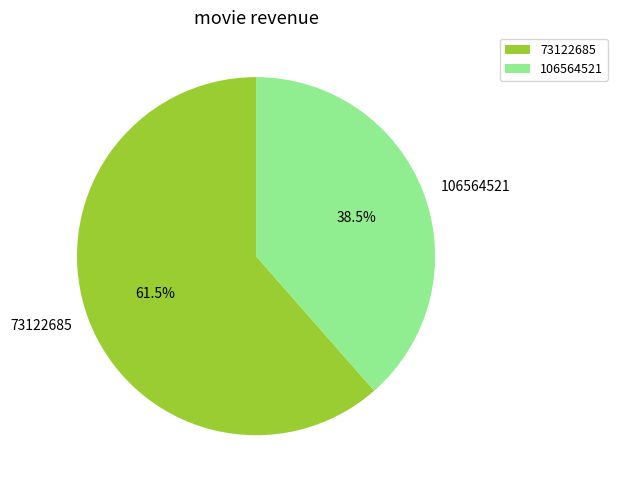

To the nearest percent, what is the difference between the 106564521 and 73122685 slice percentages?

23%